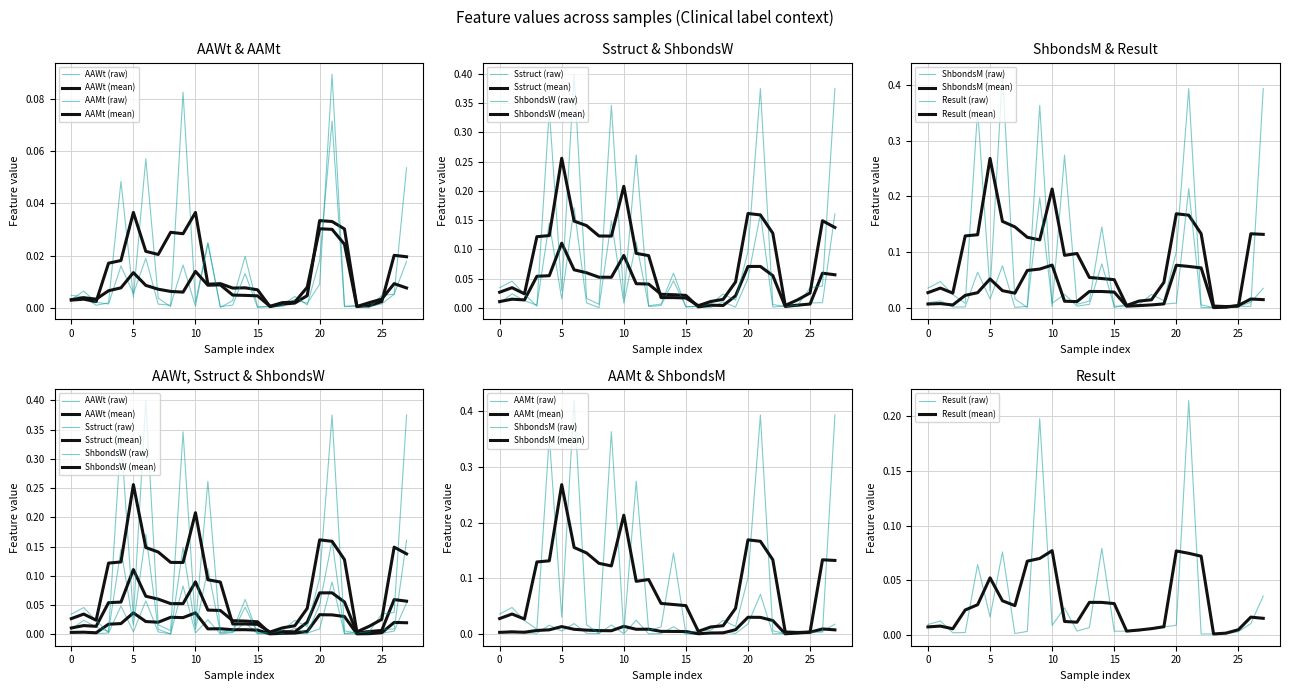

Which series changed the most between 0 and 1?

ShbondsM